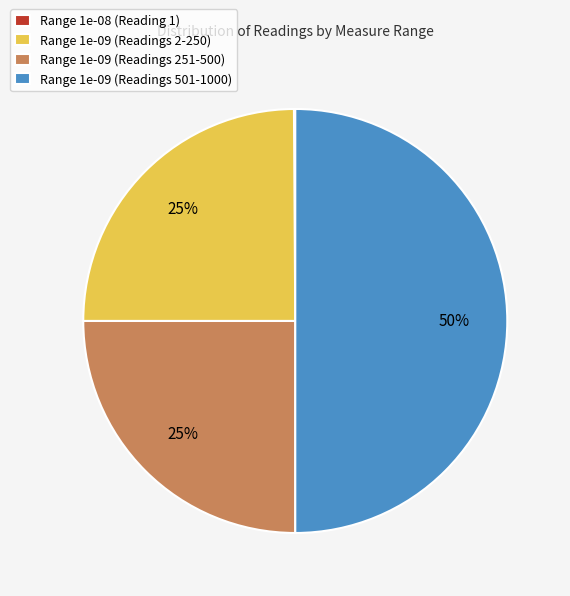

Between Range 1e-09 (Readings 501-1000) and Range 1e-09 (Readings 2-250), which is larger?

Range 1e-09 (Readings 501-1000)